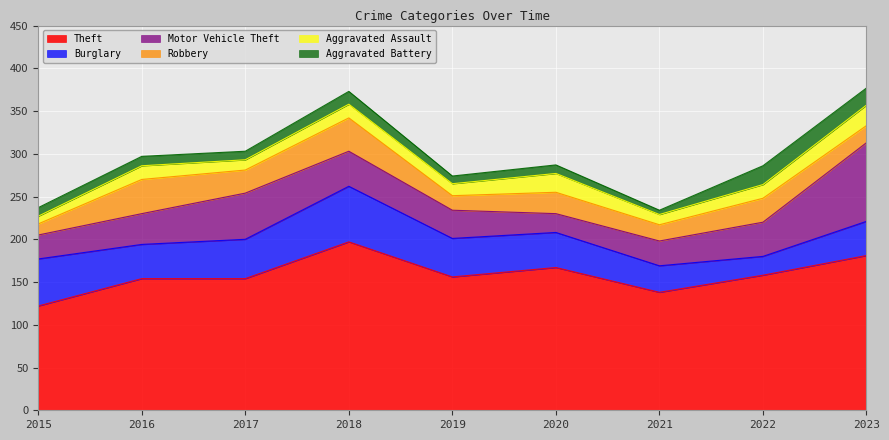

How many data points in Aggravated Battery are above 10?

4